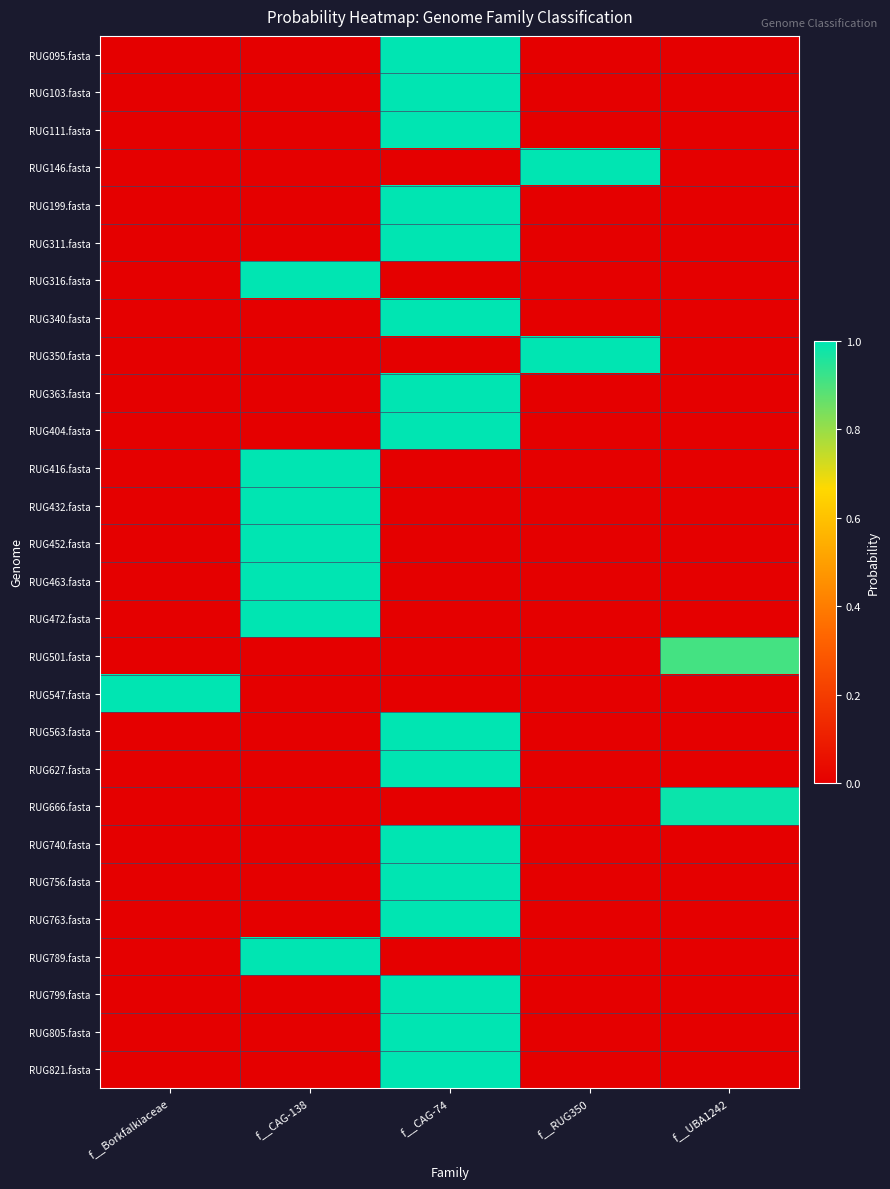

At how many categories does at least one series exceed 0?

5